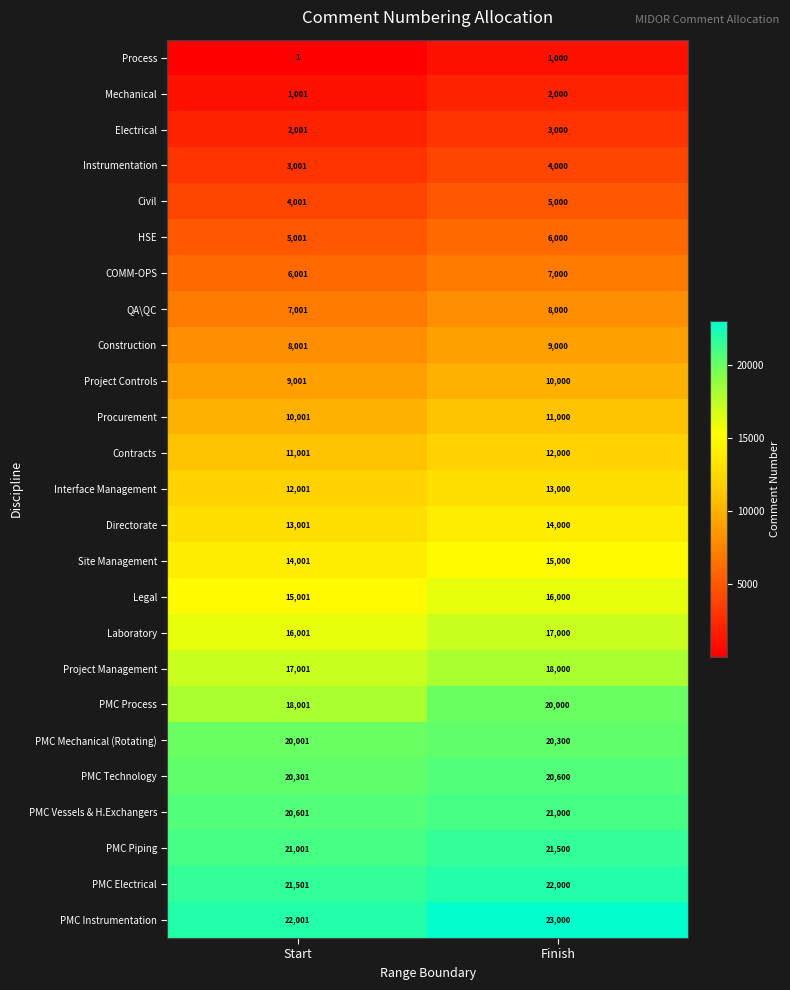

What is the greatest value displayed?

23000